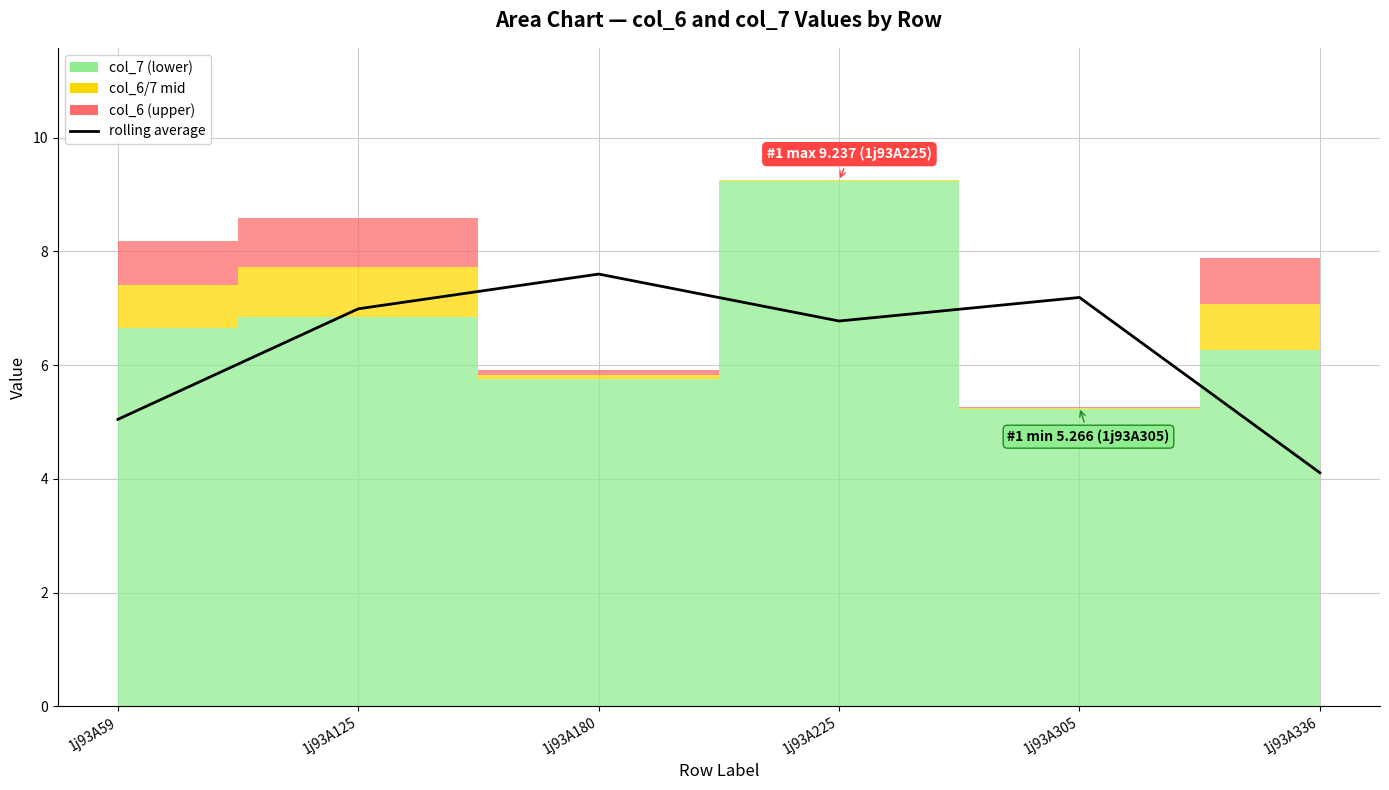

Which has a higher value, 1j93A180 or 1j93A59?

1j93A180